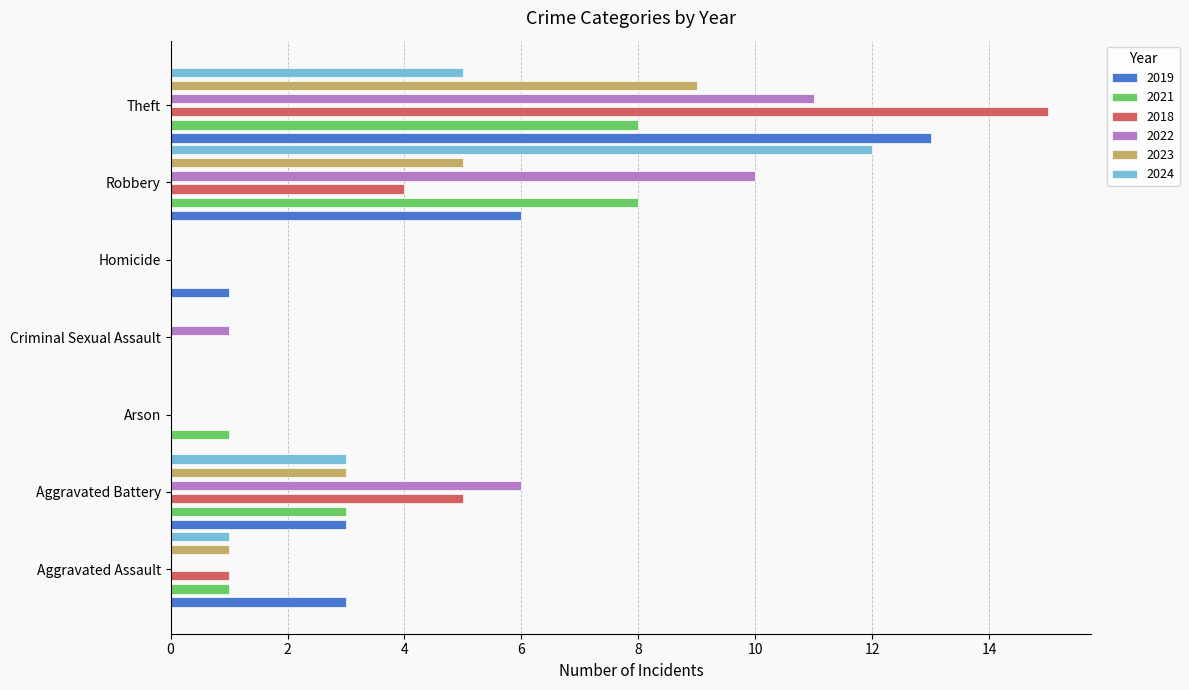

Reading left to right, extract all data points from this chart.

2019: Aggravated Assault=3	Aggravated Battery=3	Arson=0	Criminal Sexual Assault=0	Homicide=1	Robbery=6	Theft=13
2021: Aggravated Assault=1	Aggravated Battery=3	Arson=1	Criminal Sexual Assault=0	Homicide=0	Robbery=8	Theft=8
2018: Aggravated Assault=1	Aggravated Battery=5	Arson=0	Criminal Sexual Assault=0	Homicide=0	Robbery=4	Theft=15
2022: Aggravated Assault=0	Aggravated Battery=6	Arson=0	Criminal Sexual Assault=1	Homicide=0	Robbery=10	Theft=11
2023: Aggravated Assault=1	Aggravated Battery=3	Arson=0	Criminal Sexual Assault=0	Homicide=0	Robbery=5	Theft=9
2024: Aggravated Assault=1	Aggravated Battery=3	Arson=0	Criminal Sexual Assault=0	Homicide=0	Robbery=12	Theft=5